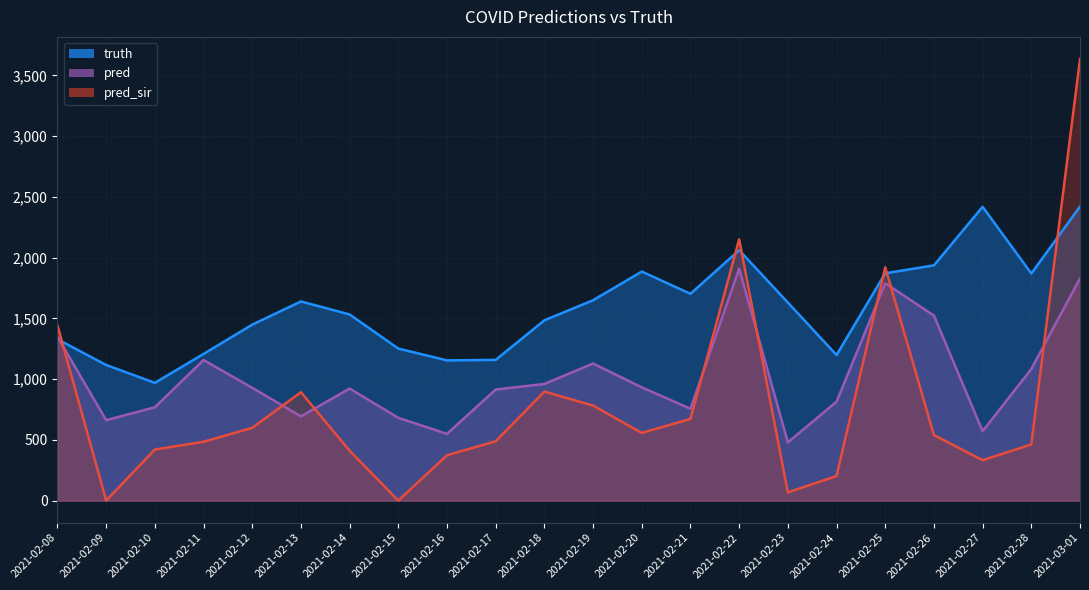

What is the label of the 18th point from the right?

2021-02-12